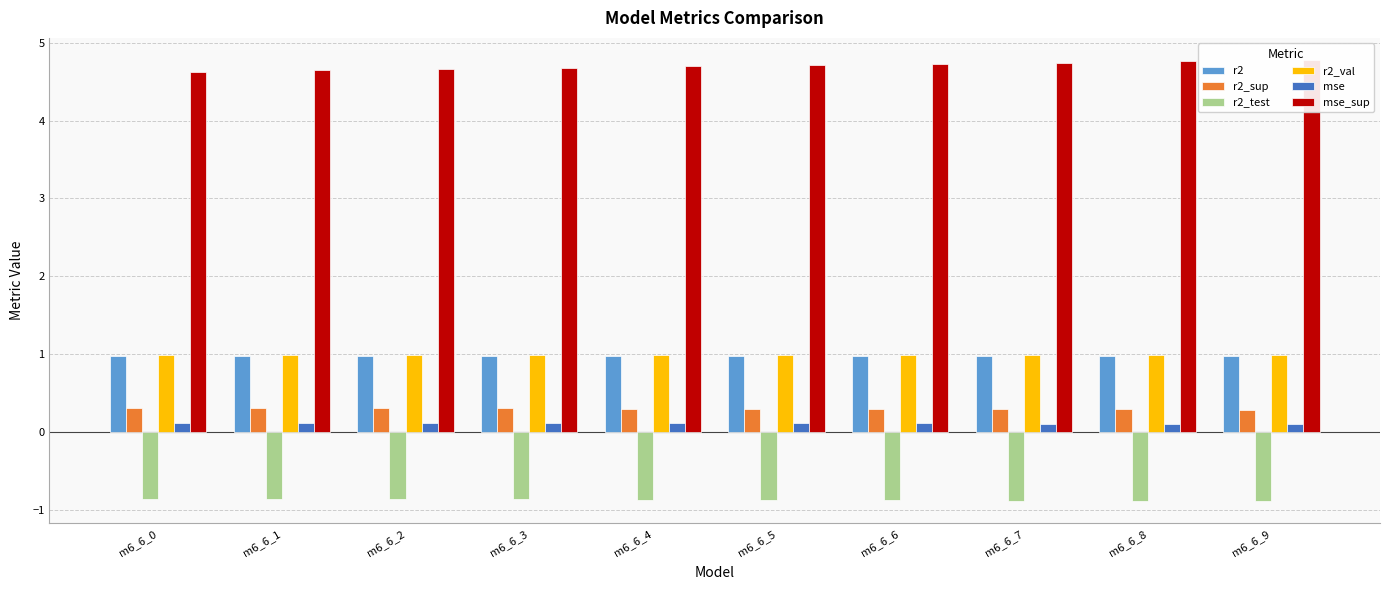

Rank the series at m6_6_0 from highest to lowest value.

mse_sup, r2_val, r2, r2_sup, mse, r2_test